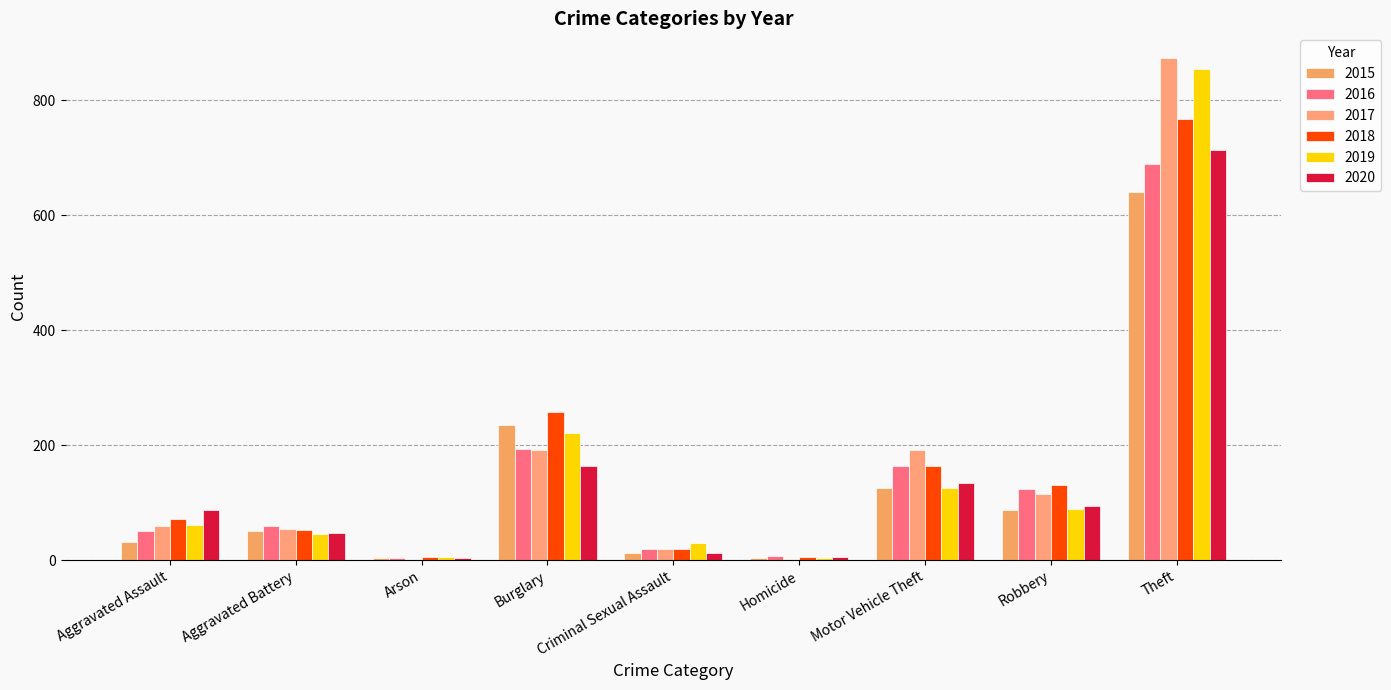

Are the bars grouped side by side (vs. stacked)?

Yes